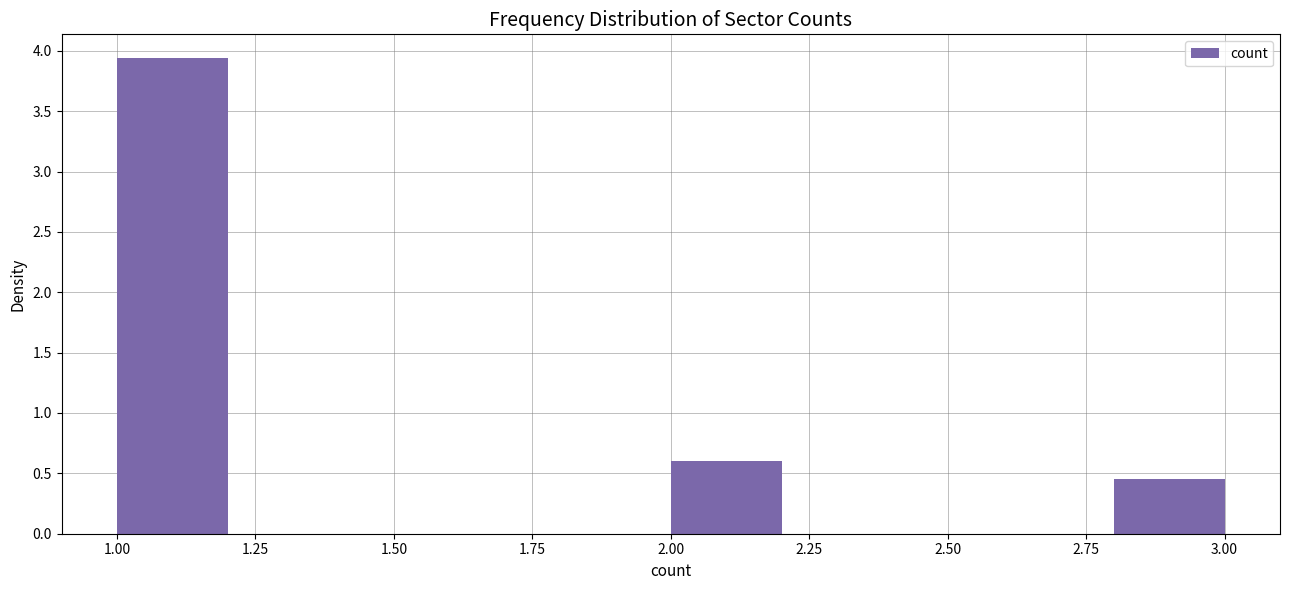

Reading left to right, transcribe this chart: for each bar, give the range it covers on the x-axis and its height. The values are not printed on the chart, so give them approximately, as read against the axis.

1.0 to 1.2: 3.95
1.2 to 1.4: 0
1.4 to 1.6: 0
1.6 to 1.8: 0
1.8 to 2.0: 0
2.0 to 2.2: 0.60
2.2 to 2.4: 0
2.4 to 2.6: 0
2.6 to 2.8: 0
2.8 to 3.0: 0.45